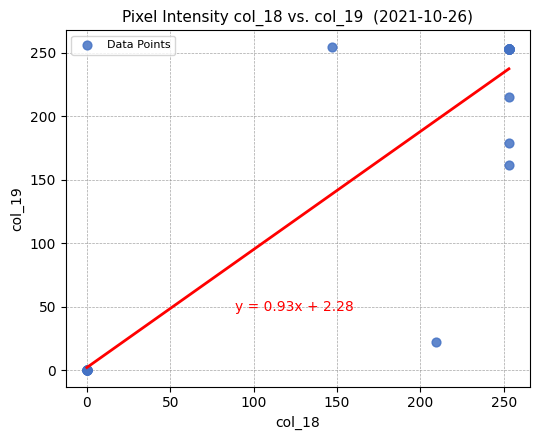

What Y value in the scatter plot is closest to 127?

162